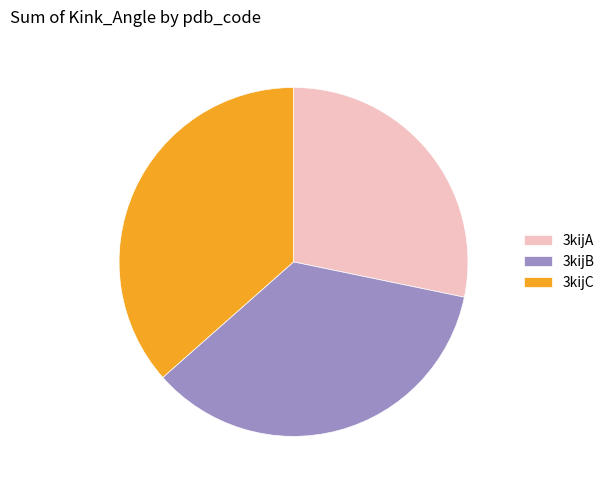

Does 3kijB account for over 50% of the chart?

No